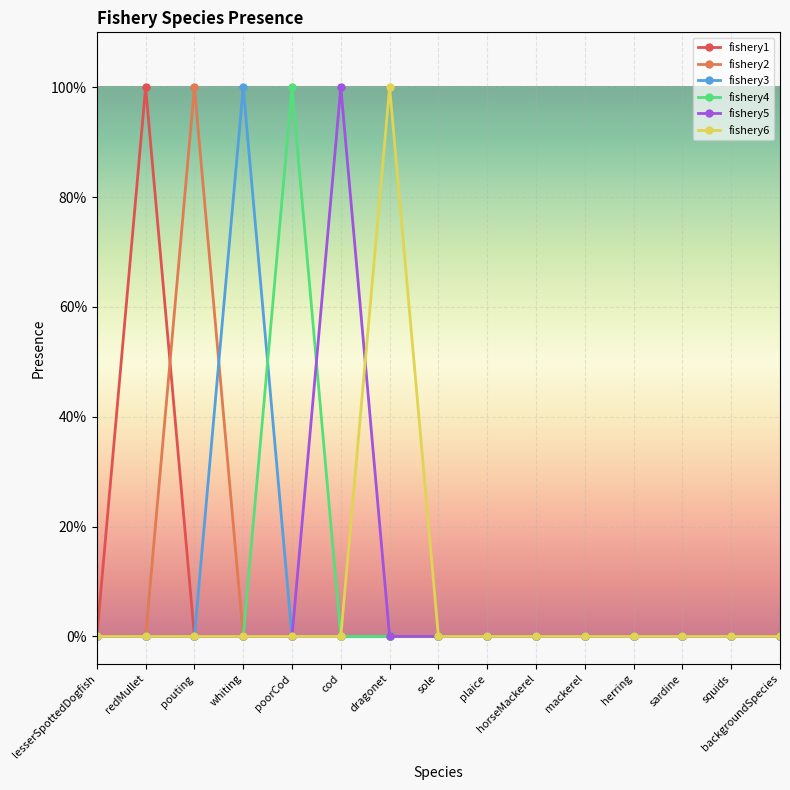

Rank the series at pouting from highest to lowest value.

fishery2, fishery1, fishery3, fishery4, fishery5, fishery6